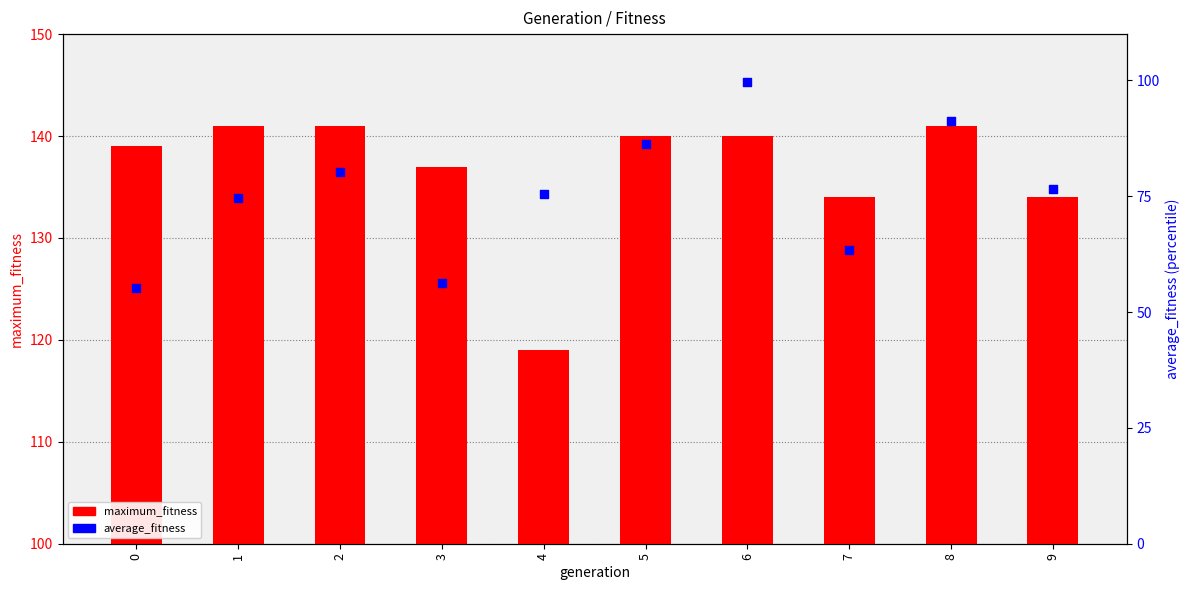

Which series contains the lowest Y value?

maximum_fitness